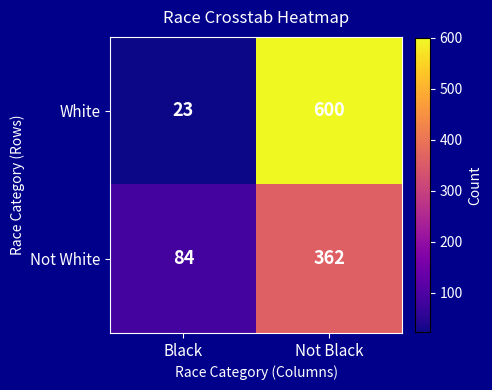

Reading left to right, extract all data points from this chart.

White: Black=23	Not Black=600
Not White: Black=84	Not Black=362